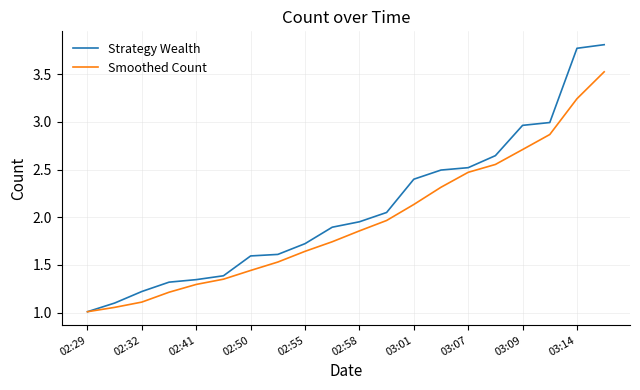

Which series has the widest spread of values?

Strategy Wealth